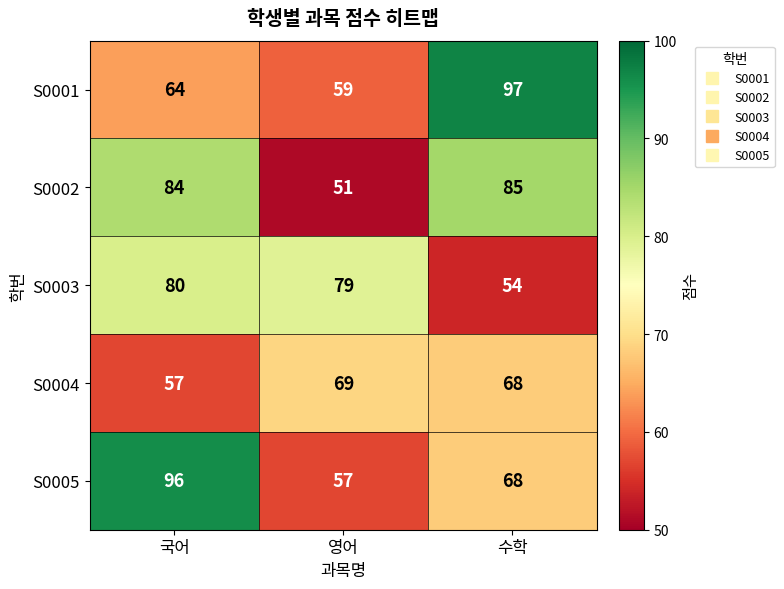

What is the sum of all S0004 values?

194